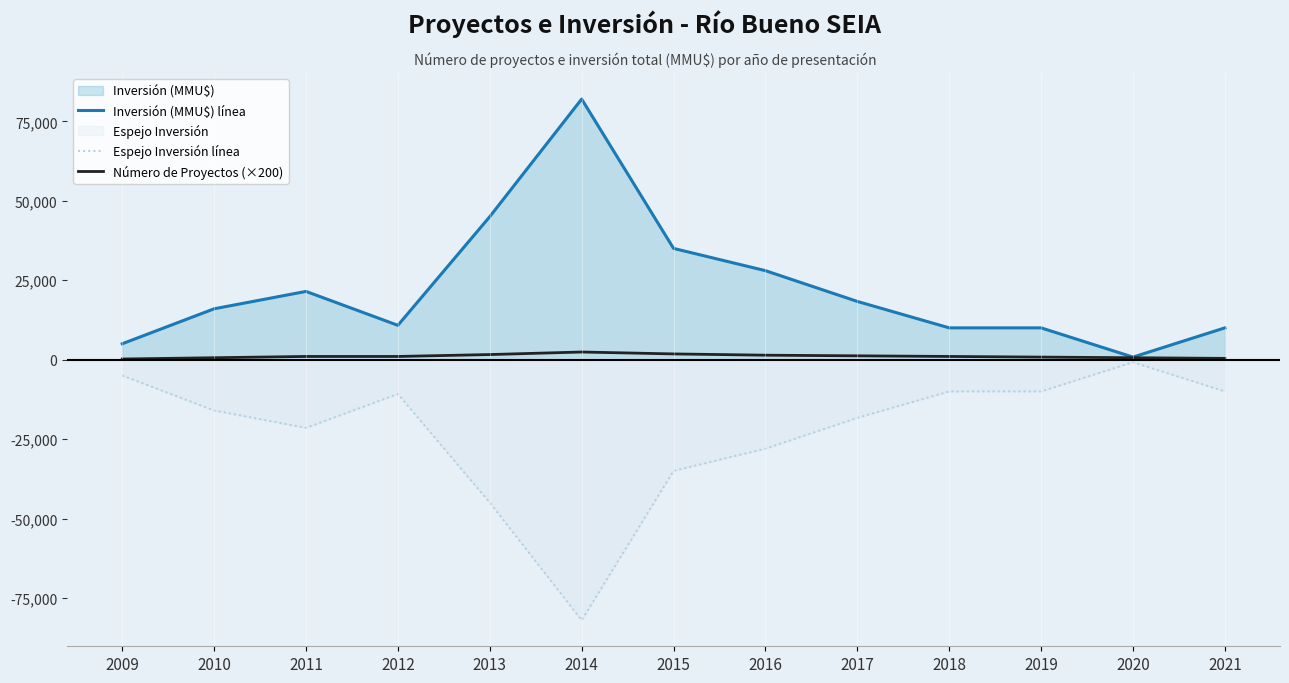

True or false: Inversión (MMU$) línea and Número de Proyectos (×200) cross at least once.

False